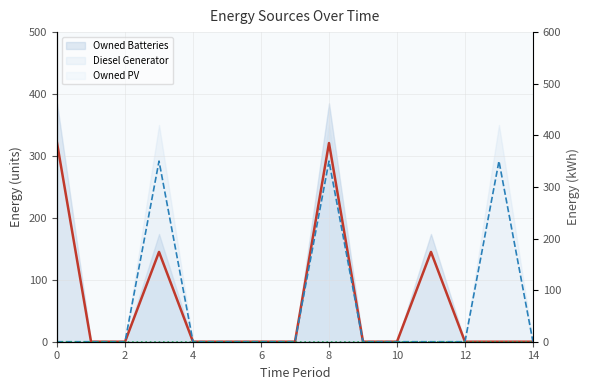

Count the Owned Batteries (line) values in the range 0 to 174.

13